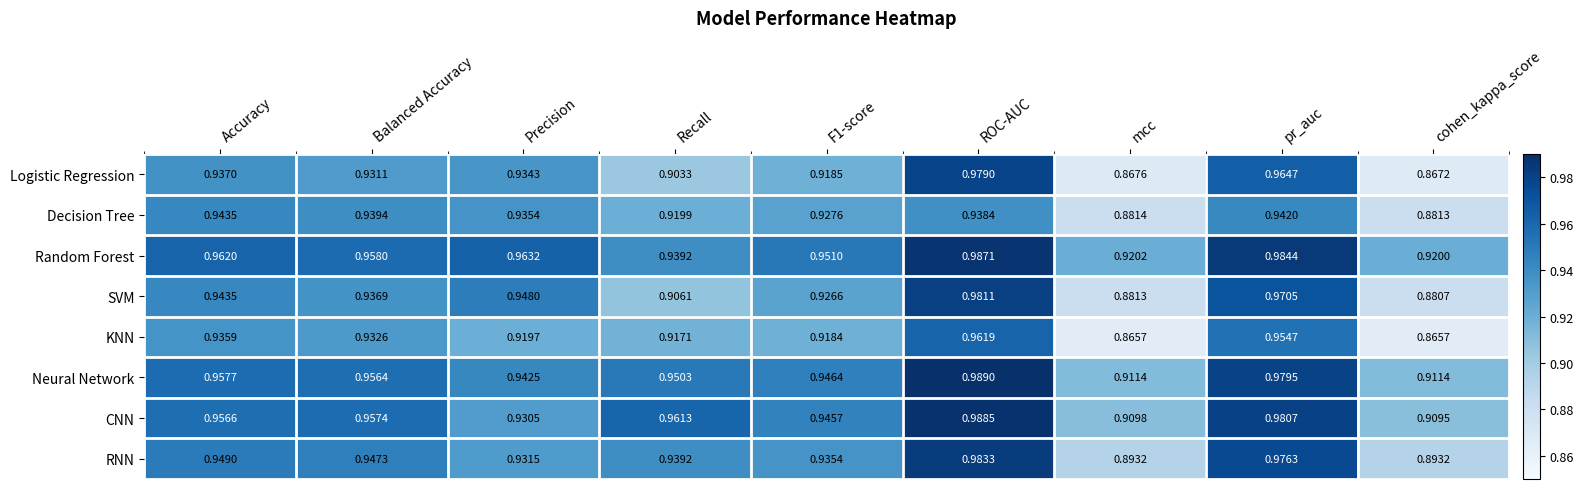

Rank the series at F1-score from lowest to highest value.

KNN, Logistic Regression, SVM, Decision Tree, RNN, CNN, Neural Network, Random Forest